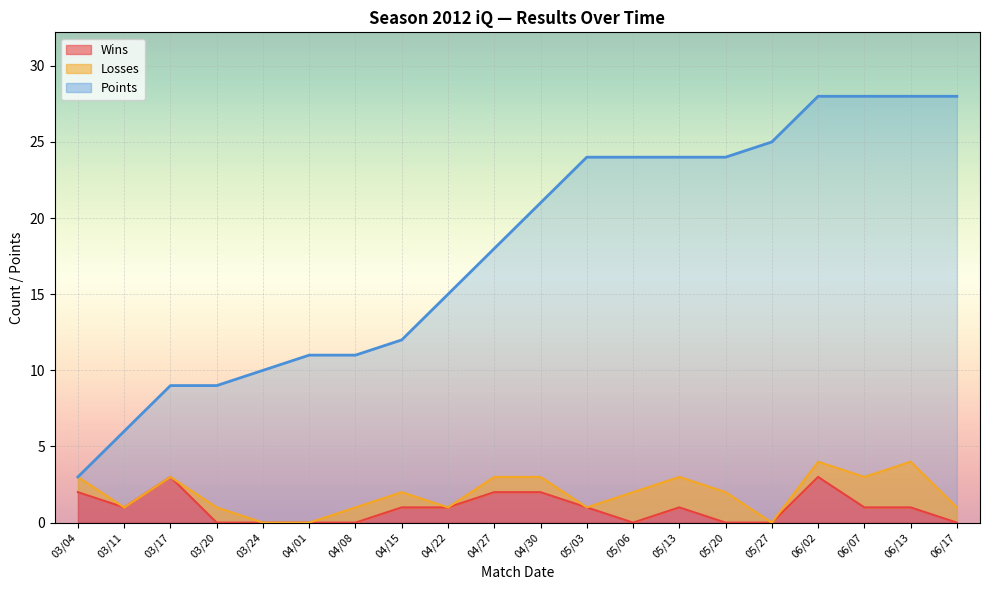

What is the label of the 8th point from the right?

05/06